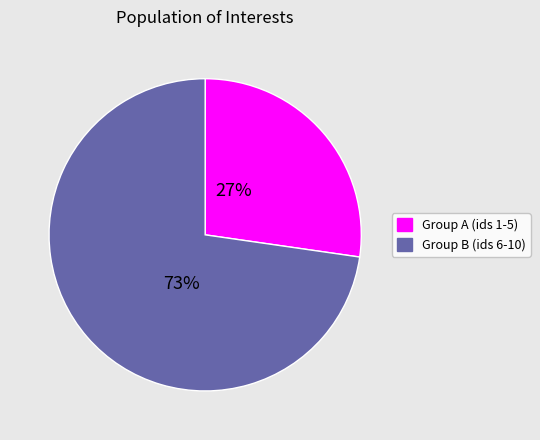

To the nearest percent, what is the average slice percentage?

50%